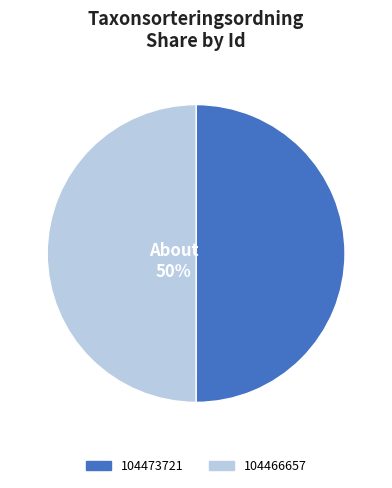

How many segments does this pie chart have?

2